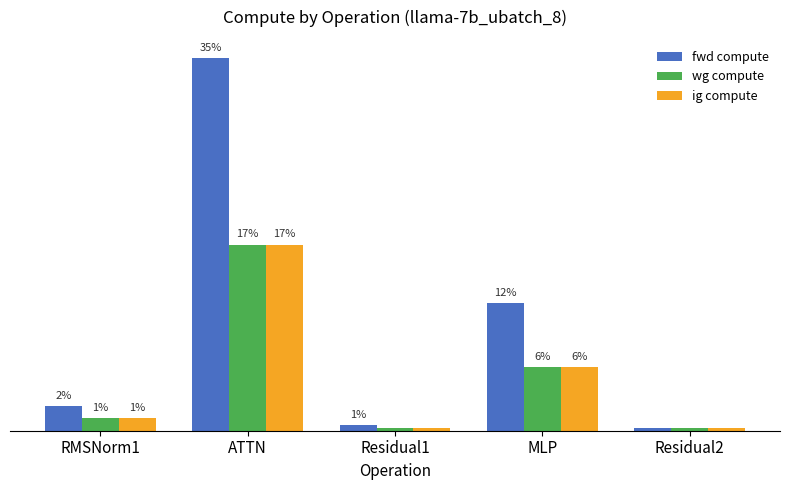

What is the difference between the fwd compute values at Residual2 and ATTN?

250036.4